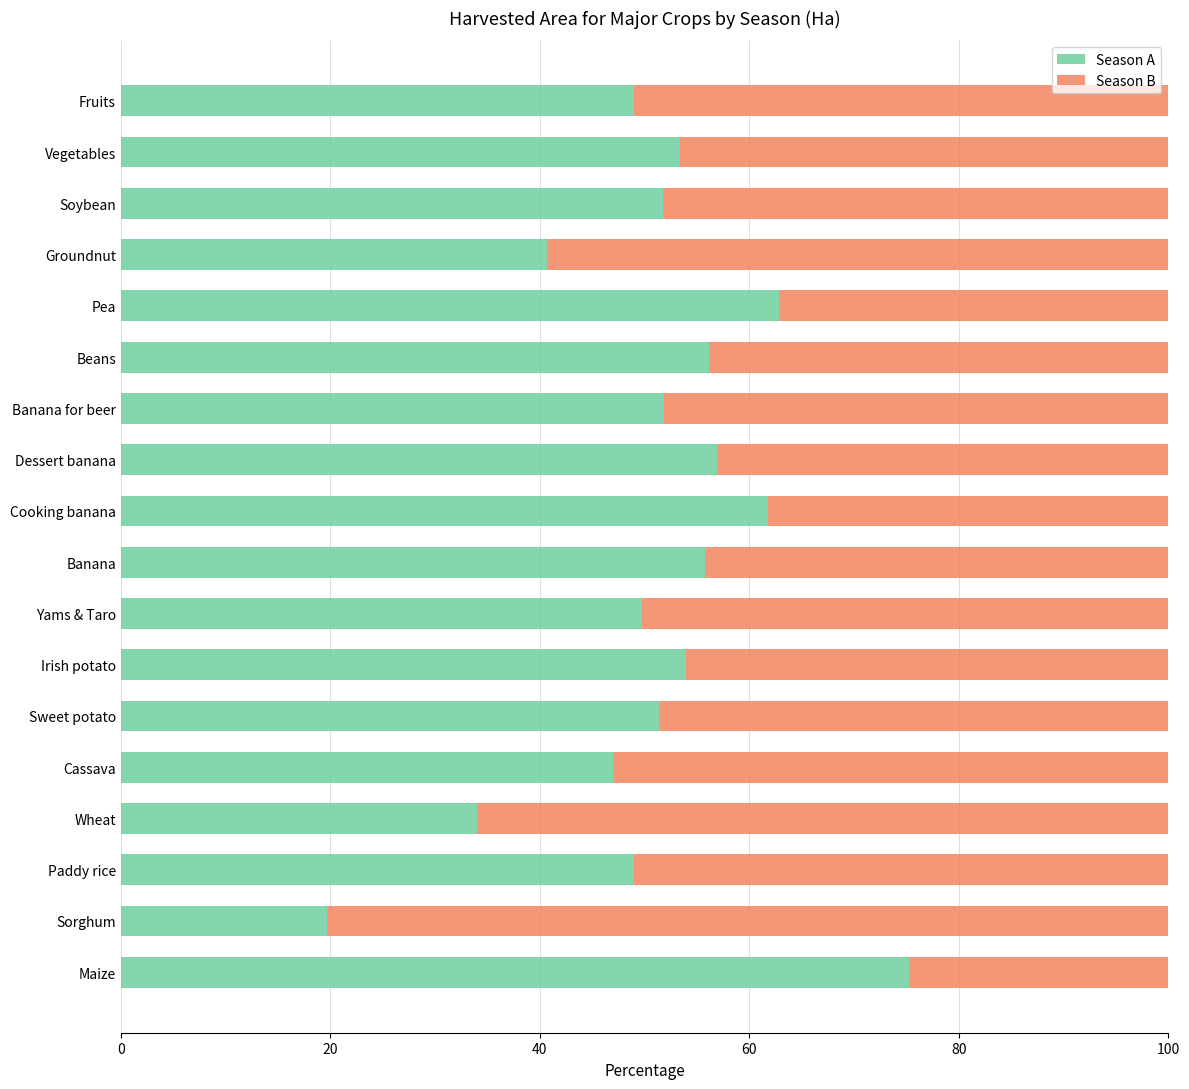

What is the difference between the maximum and second lowest values in the Season A series?

41.2